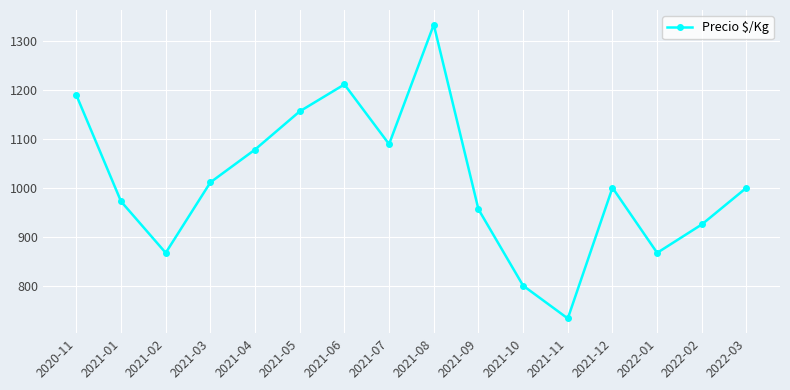

What value does the data have at 2021-10?

800